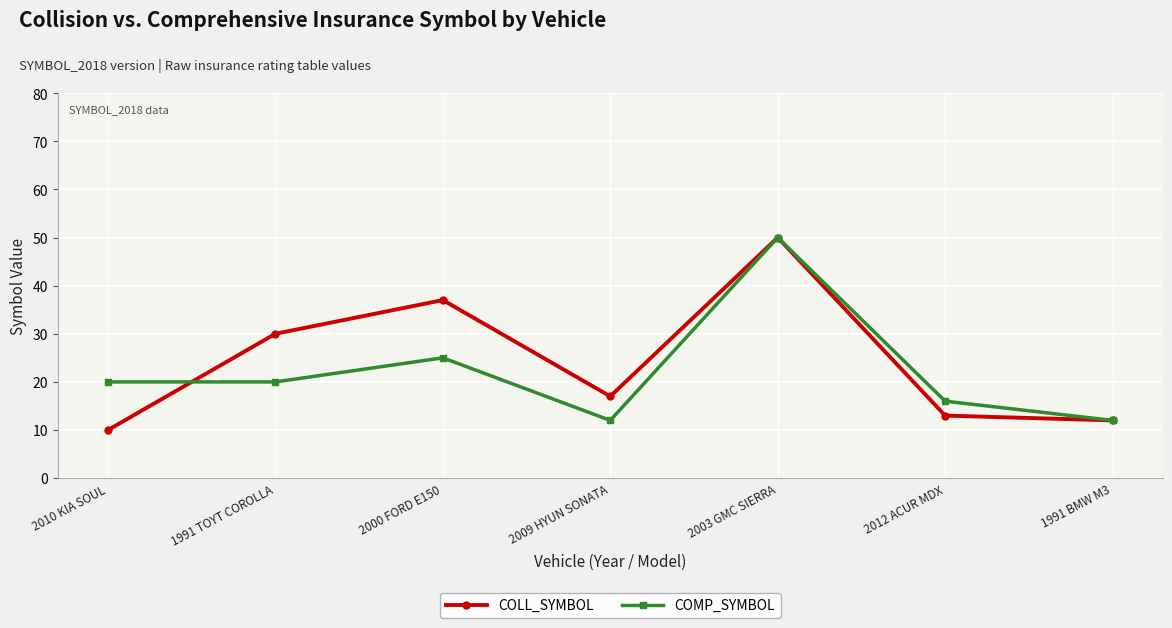

Reading left to right, list all the values displayed in this chart.

COLL_SYMBOL: 2010 KIA SOUL=10	1991 TOYT COROLLA=30	2000 FORD E150=37	2009 HYUN SONATA=17	2003 GMC SIERRA=50	2012 ACUR MDX=13	1991 BMW M3=12
COMP_SYMBOL: 2010 KIA SOUL=20	1991 TOYT COROLLA=20	2000 FORD E150=25	2009 HYUN SONATA=12	2003 GMC SIERRA=50	2012 ACUR MDX=16	1991 BMW M3=12